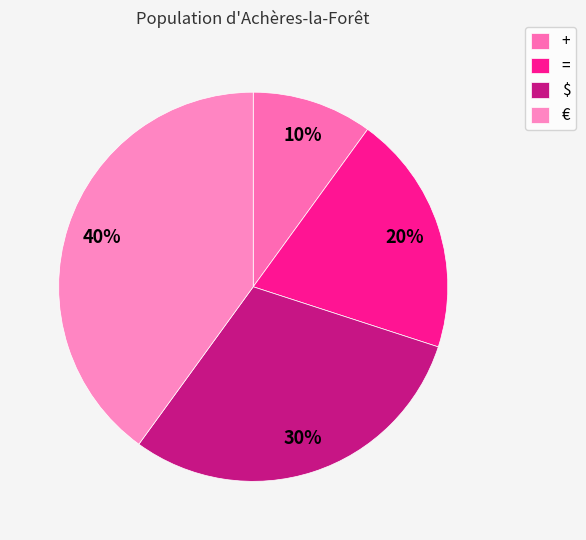

To the nearest percent, what is the difference between the € and = slice percentages?

20%